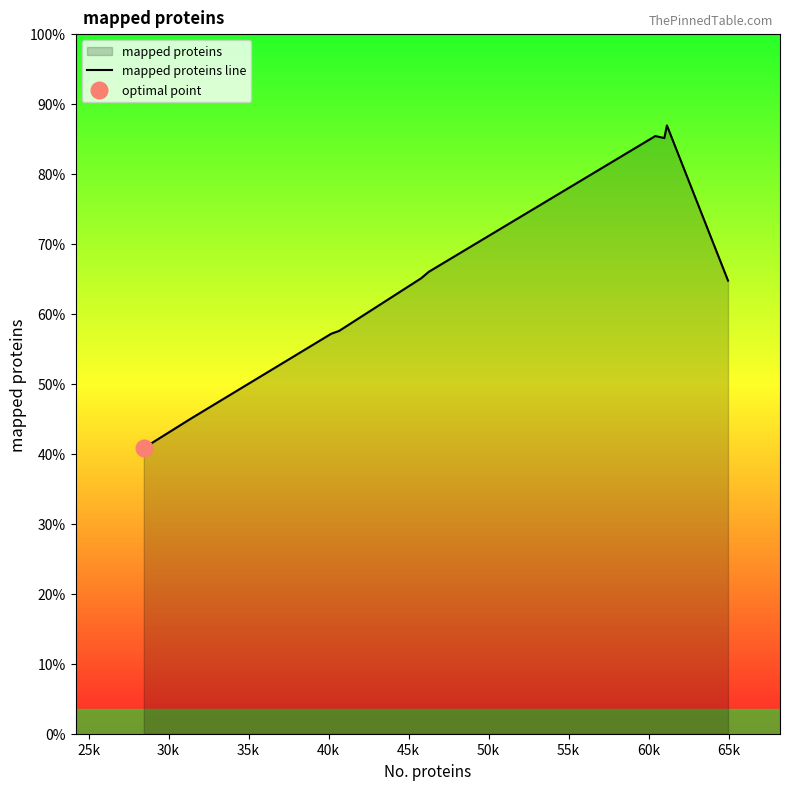

What is the value of the 10th point from the left?

44543